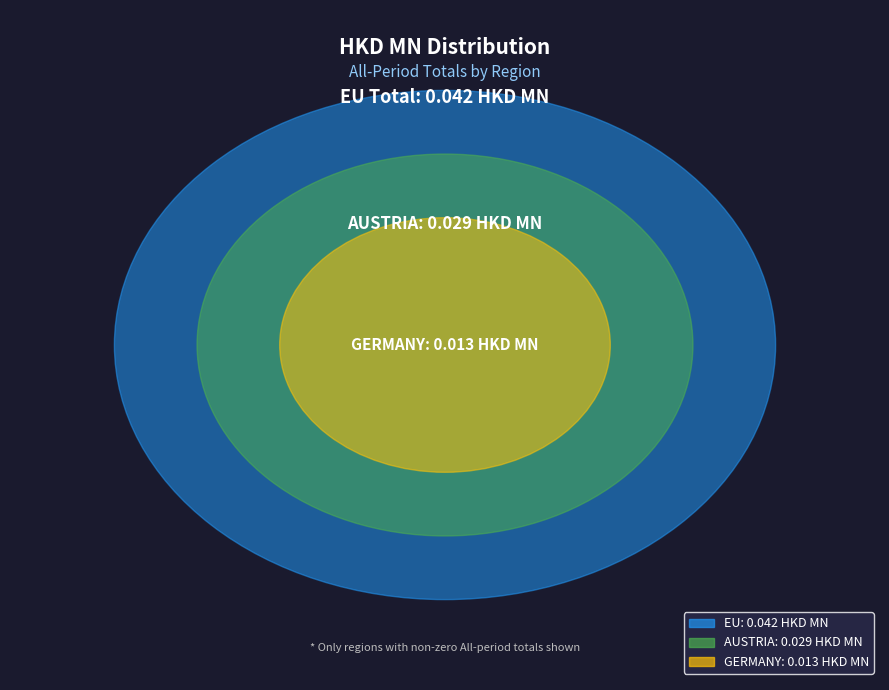

What percentage is NOT represented by EU?

50.0%